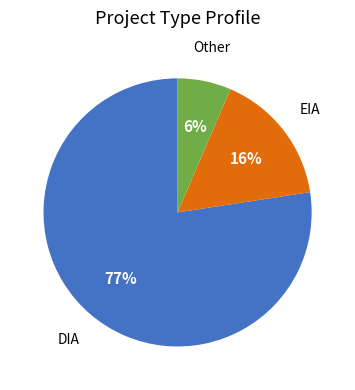

To the nearest percent, what is the average slice percentage?

33%